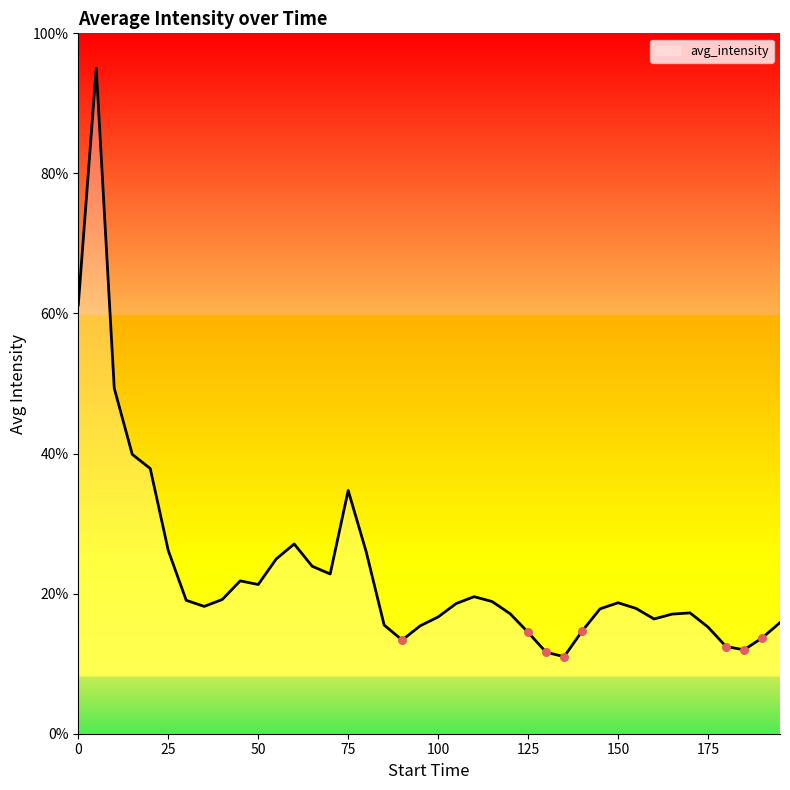

What is the difference between the maximum and minimum values?

84.0